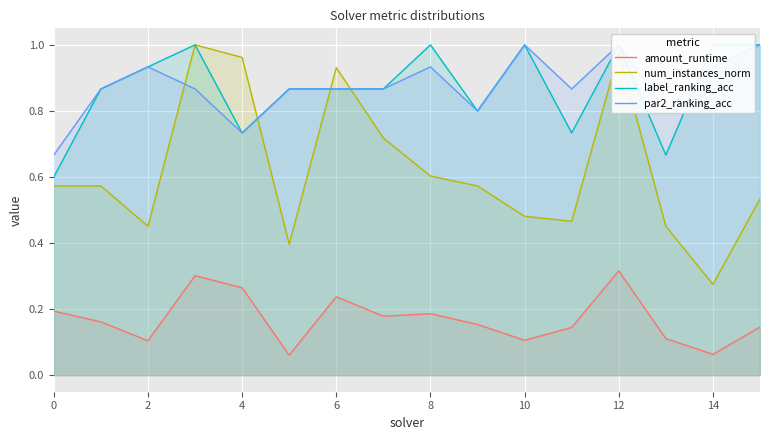

True or false: amount_runtime and num_instances_norm intersect in this chart.

False